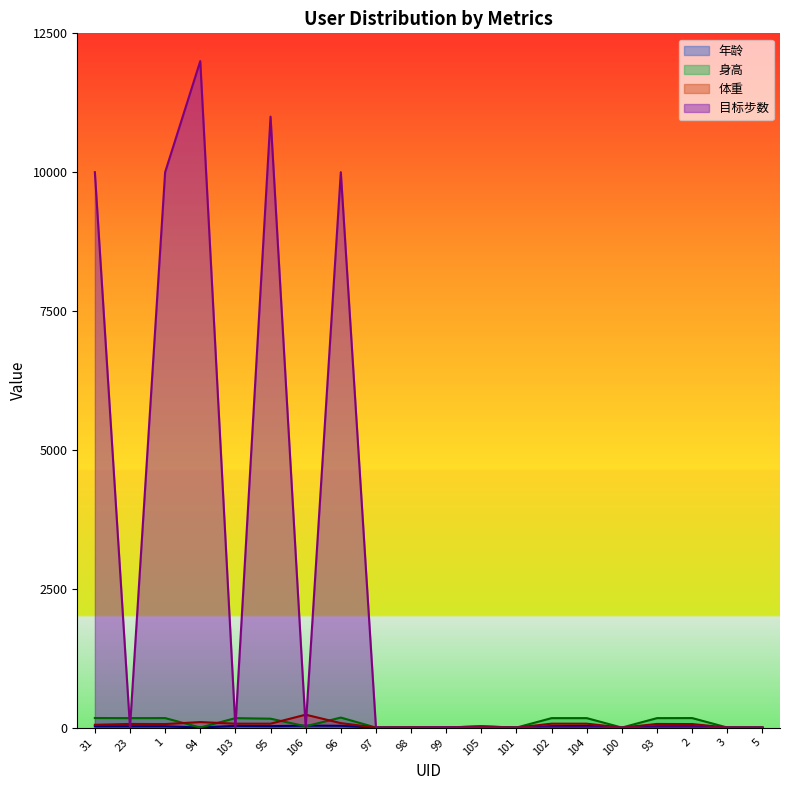

Reading left to right, transcribe all the data shown in this chart.

年龄: 31=23	23=23	1=23	94=1	103=30	95=26	106=34	96=32	97=0	98=1	99=1	105=21	101=0	102=25	104=30	100=0	93=23	2=24	3=1	5=0
身高: 31=172	23=170	1=171	94=1	103=170	95=160	106=23	96=180	97=0	98=2	99=2	105=23	101=0	102=170	104=170	100=0	93=170	2=171	3=1	5=0
体重: 31=50	23=65	1=63	94=99	103=70	95=70	106=232	96=80	97=0	98=3	99=3	105=12	101=0	102=70	104=70	100=0	93=65	2=63	3=1	5=0
目标步数: 31=10000	23=2	1=10000	94=12000	103=0	95=11000	106=0	96=10000	97=0	98=0	99=4	105=0	101=0	102=0	104=0	100=0	93=0	2=2	3=0	5=0